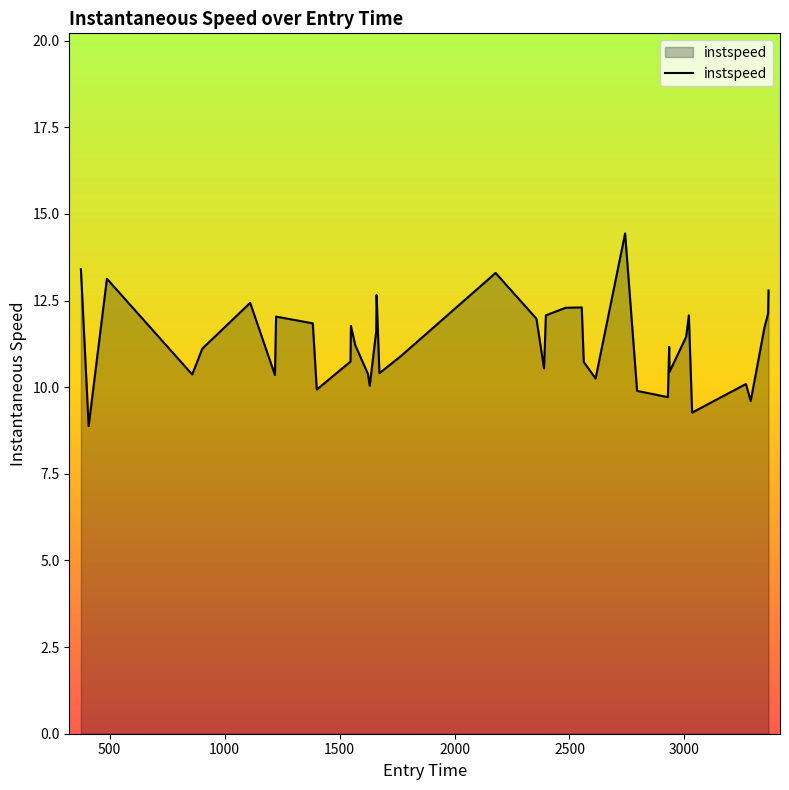

What is the minimum value shown in the chart?

8.9